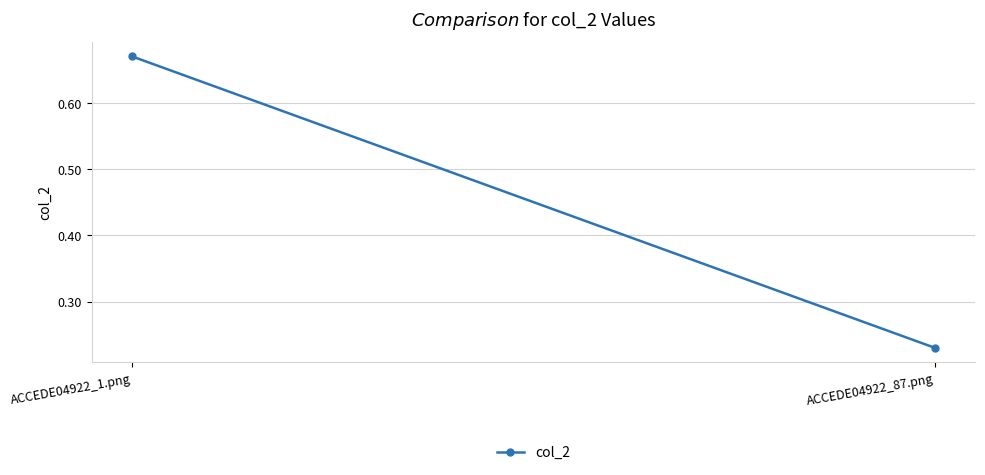

What is the change in value from ACCEDE04922_1.png to ACCEDE04922_87.png?

-0.4